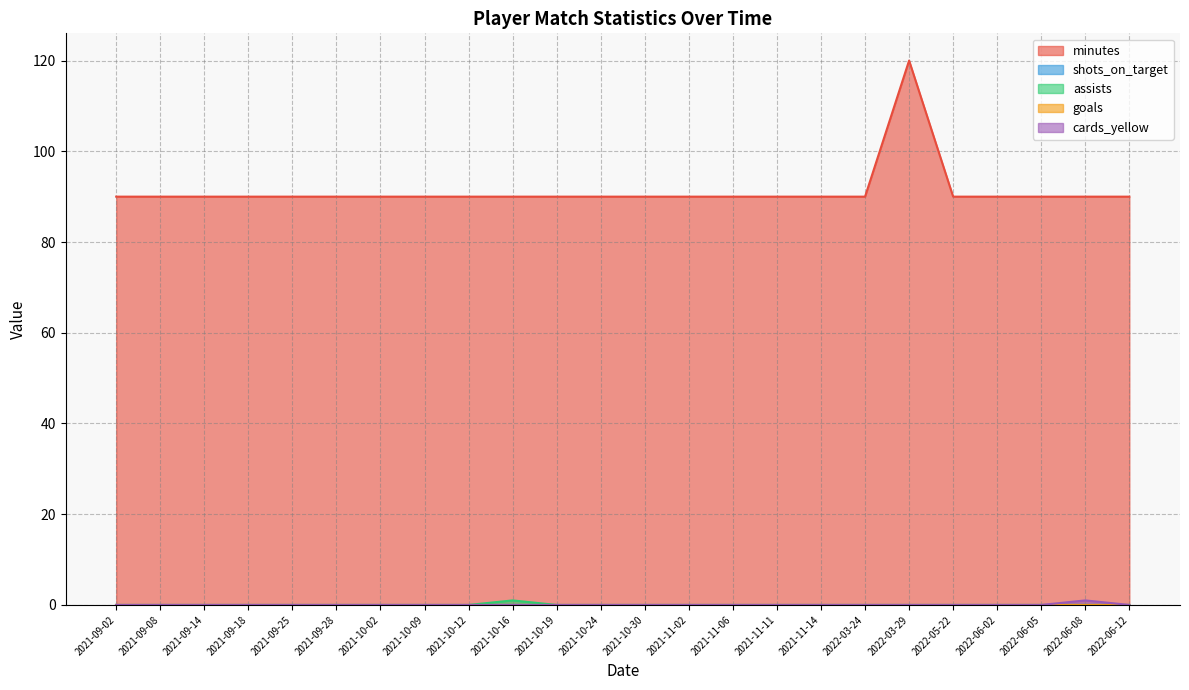

How many values in the minutes series exceed 90?

1